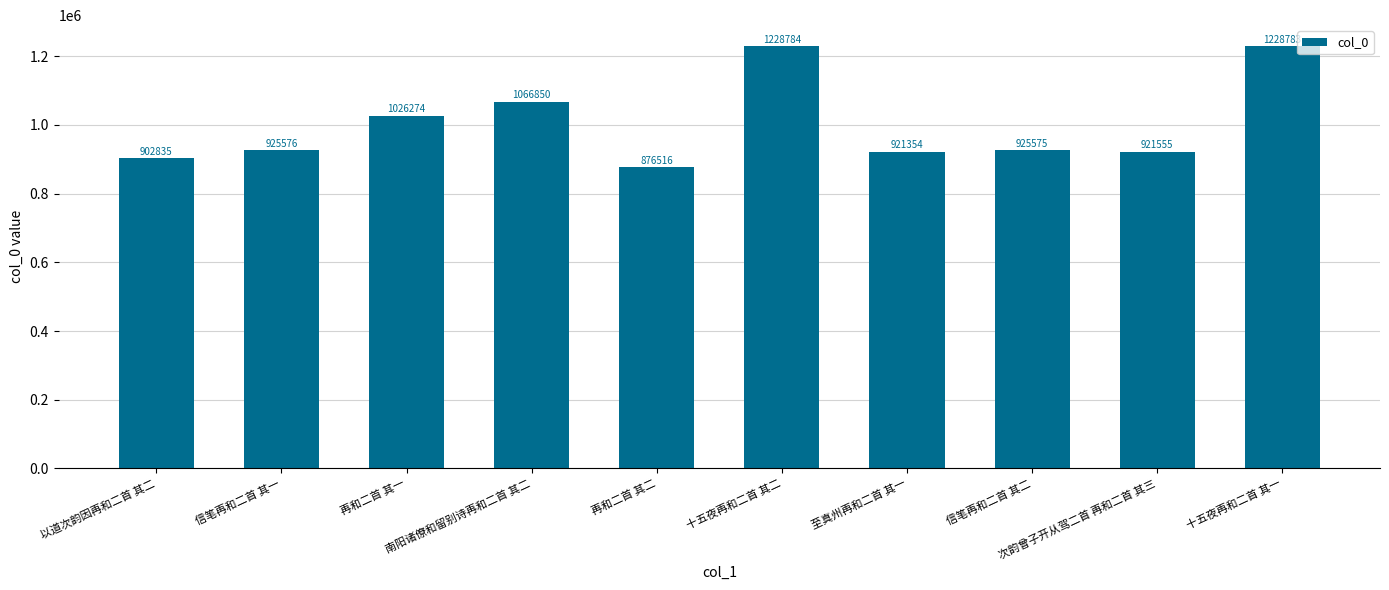

How many categories are shown in the chart?

10